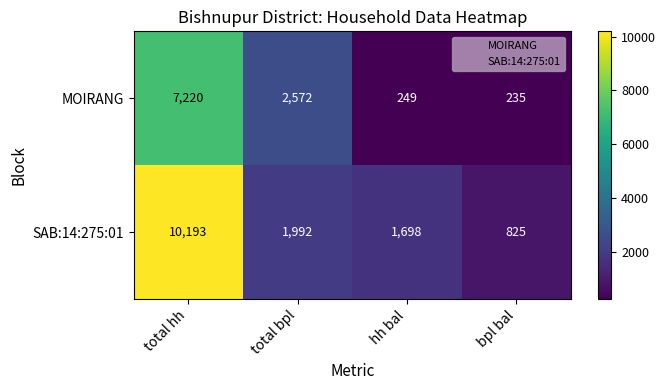

What is the lowest value of the MOIRANG series?

235